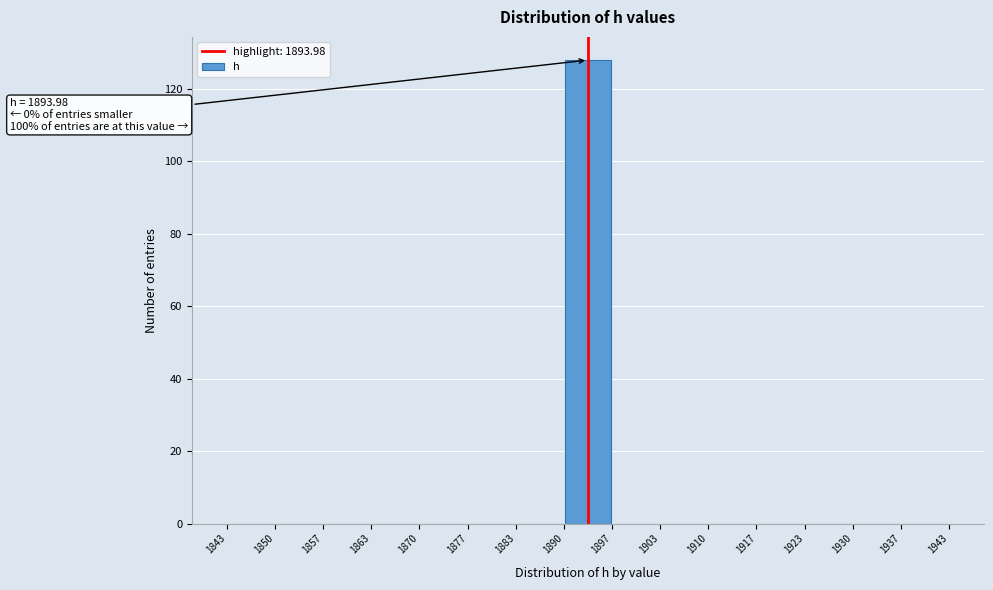

Which range on the x-axis has the tallest bar?

1890 to 1897